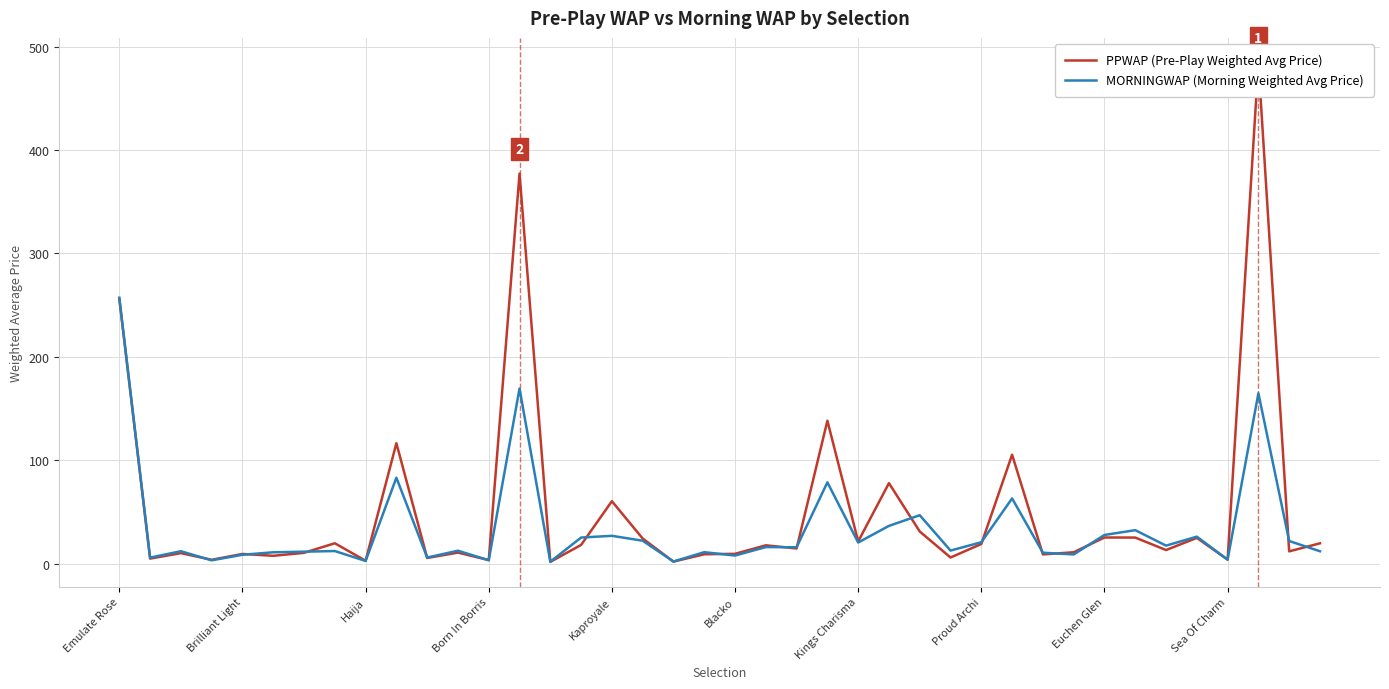

In MORNINGWAP (Morning Weighted Avg Price), how many points are lower than both neighbors (excluding endpoints)?

14